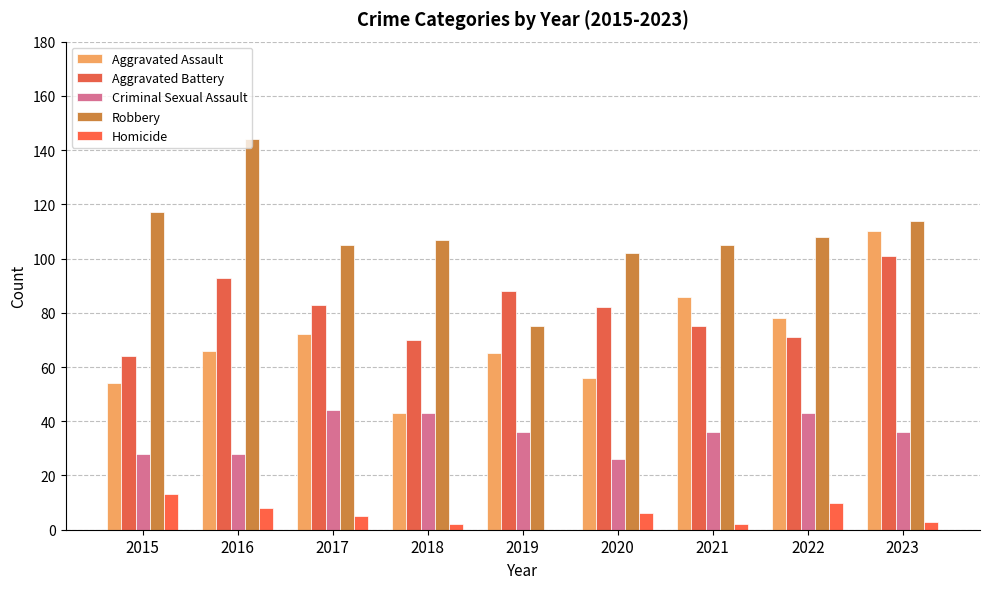

How many categories are shown in the chart?

9